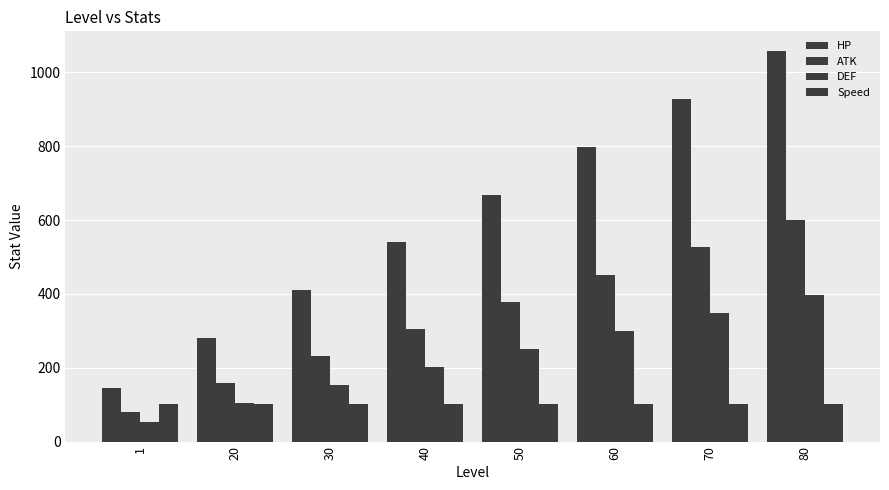

How many groups of bars are there?

8